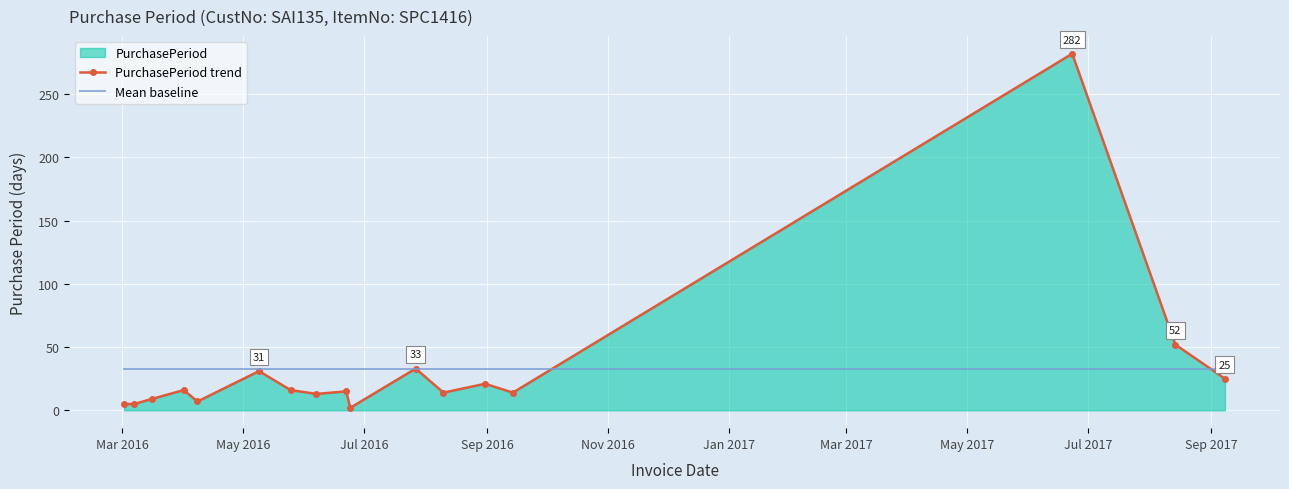

What is the highest value of the PurchasePeriod trend series?

282.0